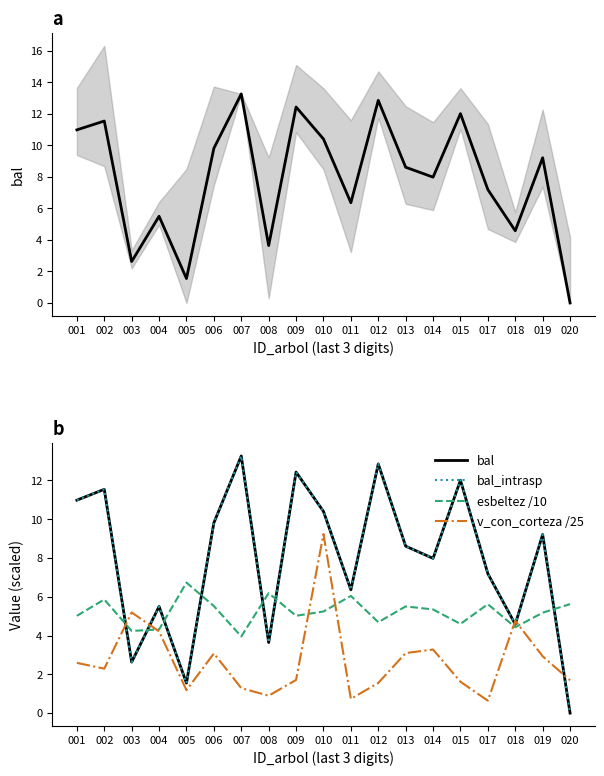

The value of bal at 019 is 9.2. True or false?

True